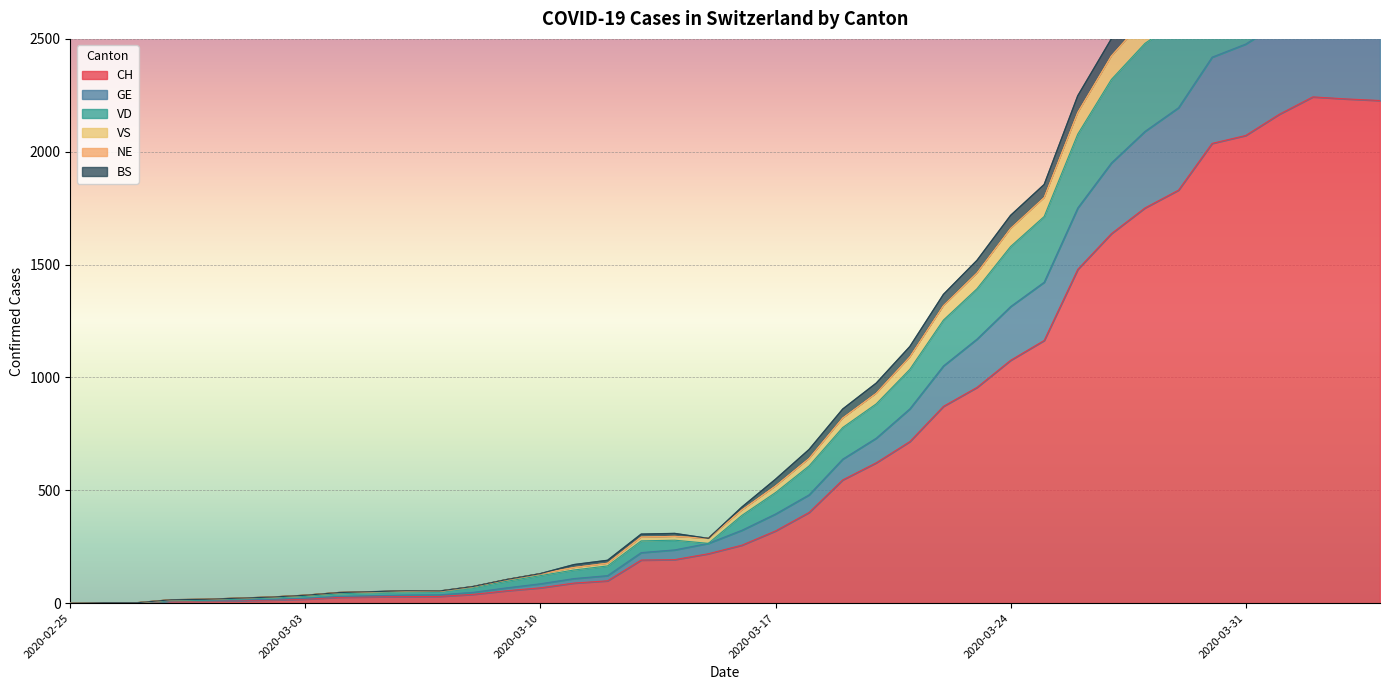

True or false: BS has more than 2 interior local peaks.

False